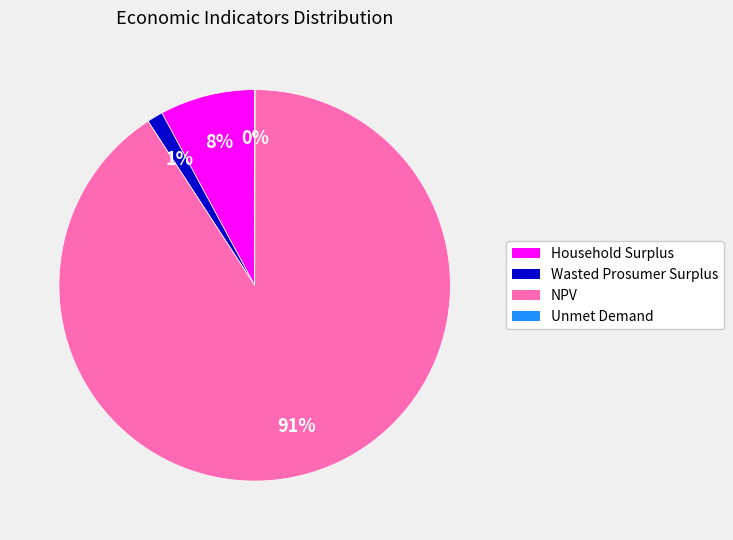

True or false: Wasted Prosumer Surplus accounts for 1% of the total.

True